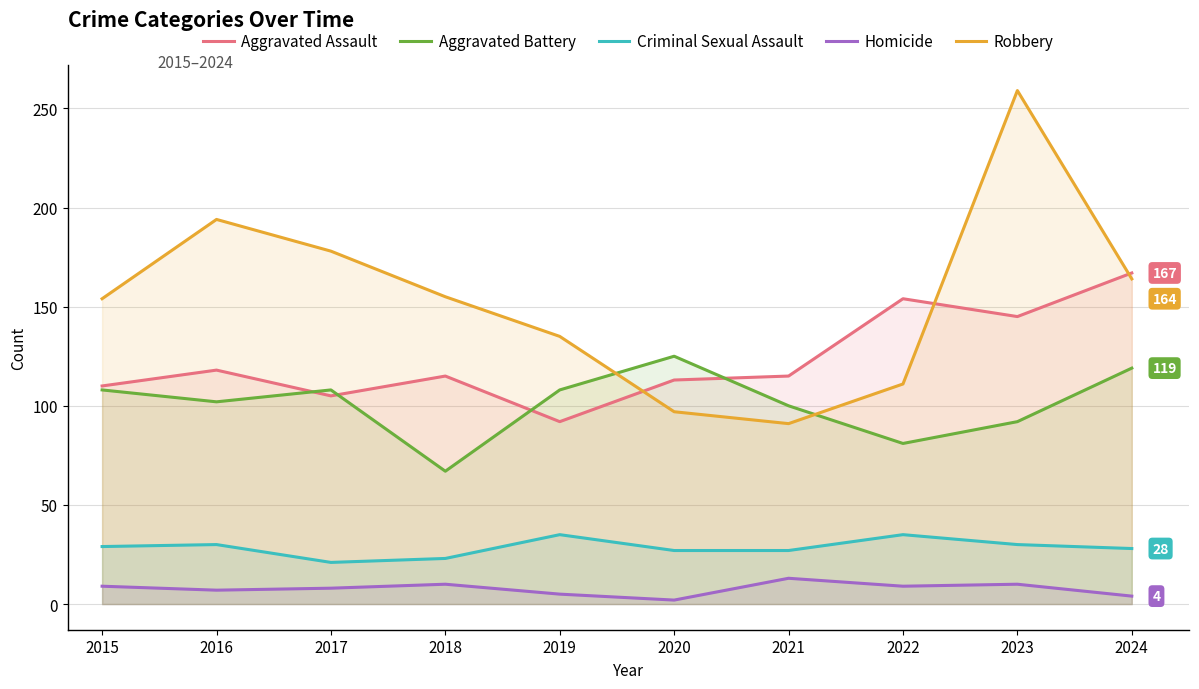

At how many categories does at least one series exceed 226?

1